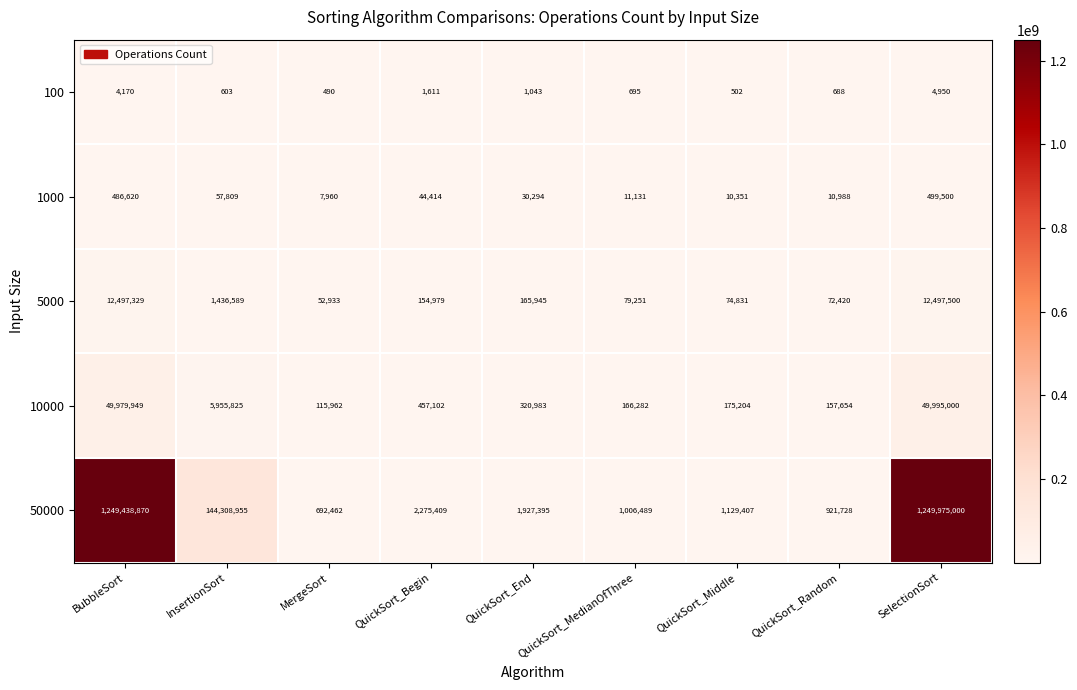

At which category does the chart reach its minimum across all series?

MergeSort